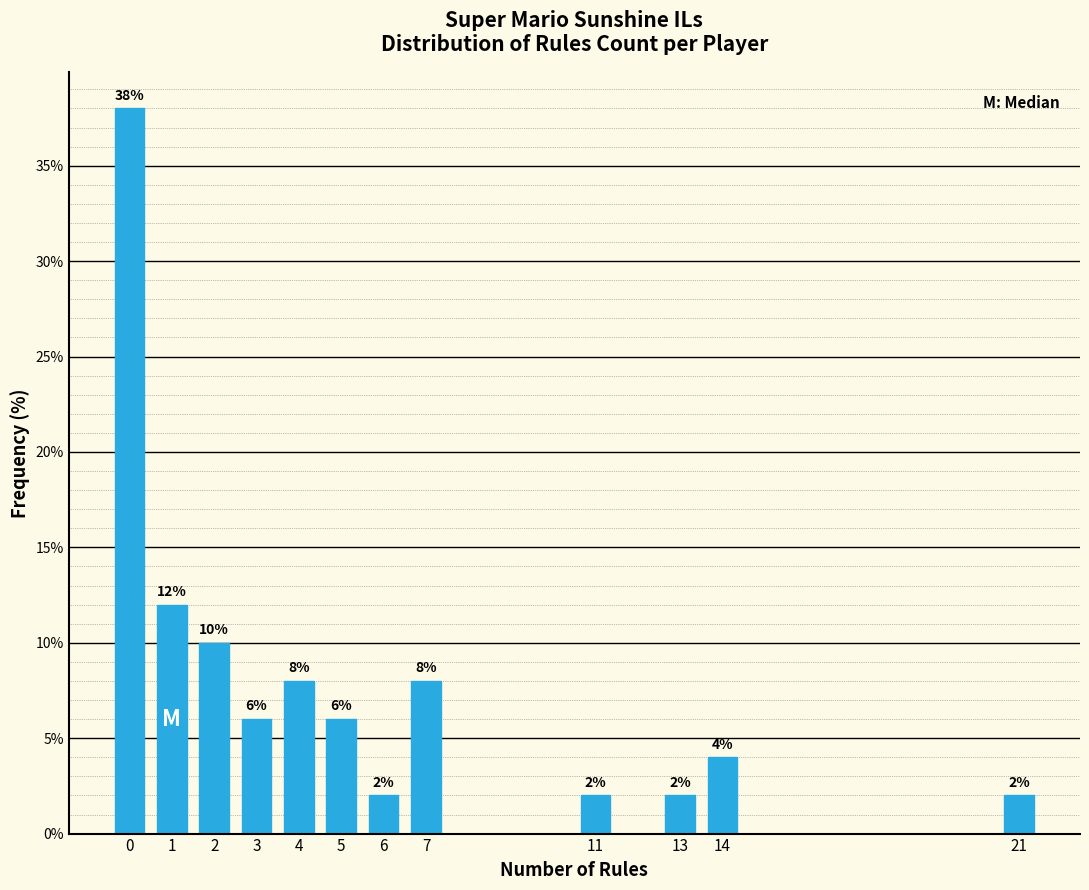

Reading right to left, what are all the values shown in this chart?

21=2	14=4	13=2	11=2	7=8	6=2	5=6	4=8	3=6	2=10	1=12	0=38